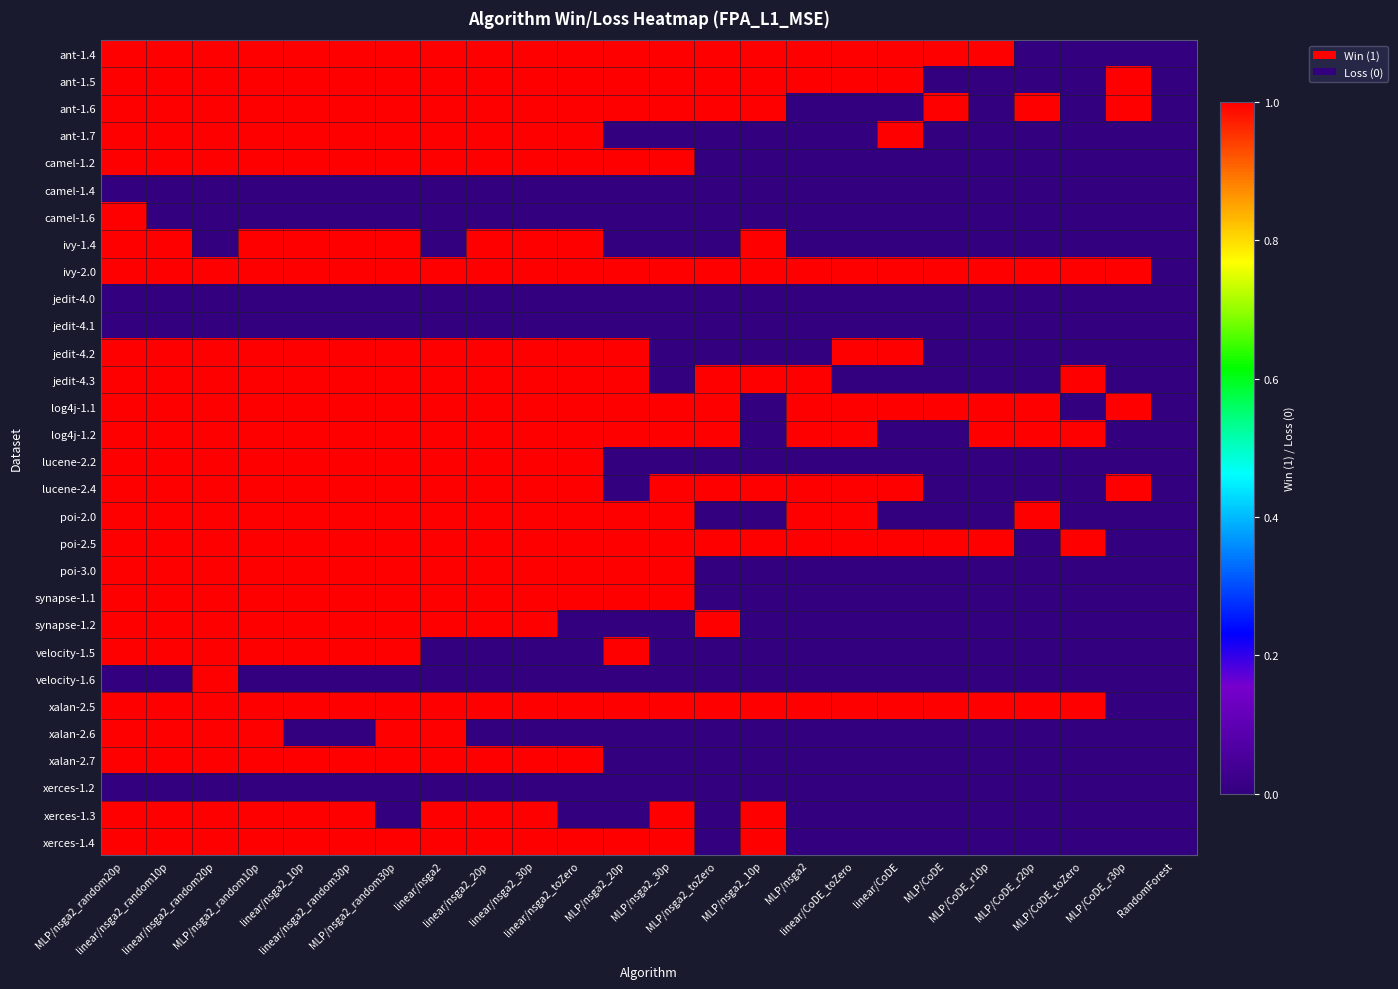

What is the spread (max minus min) of values at MLP/CoDE_r10p?

1